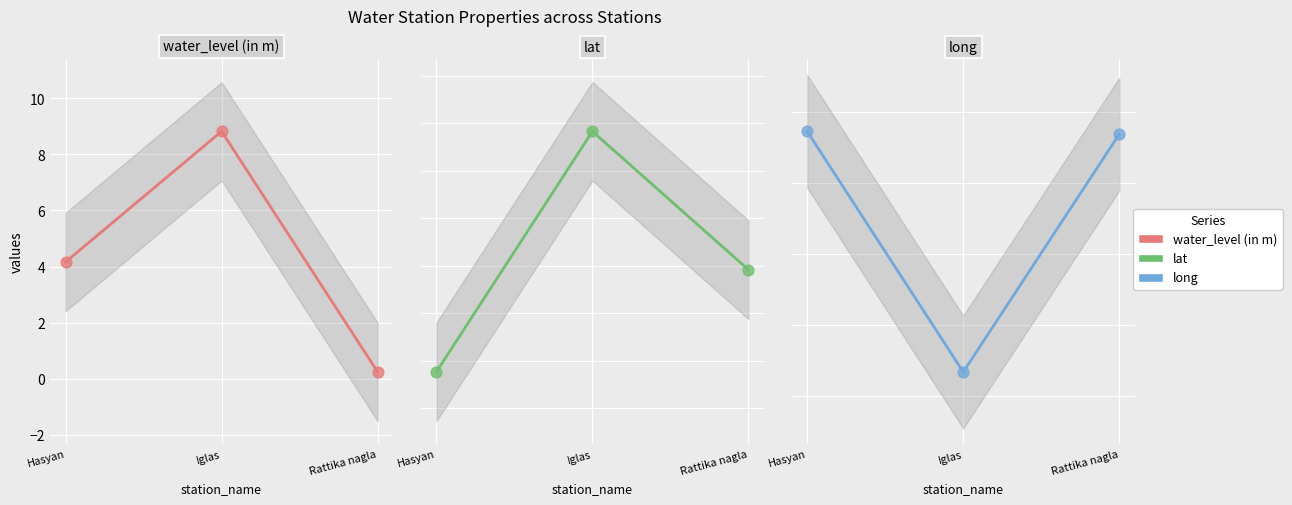

What are all the series names shown in the legend?

water_level (in m), lat, long